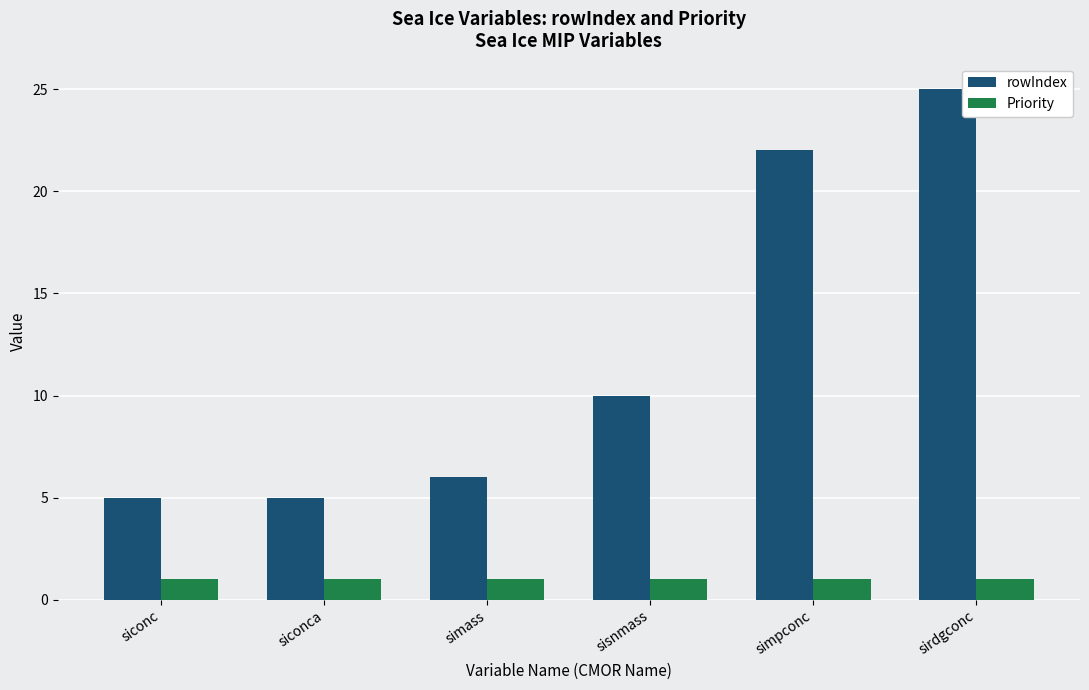

What is the lowest value of the rowIndex series?

5